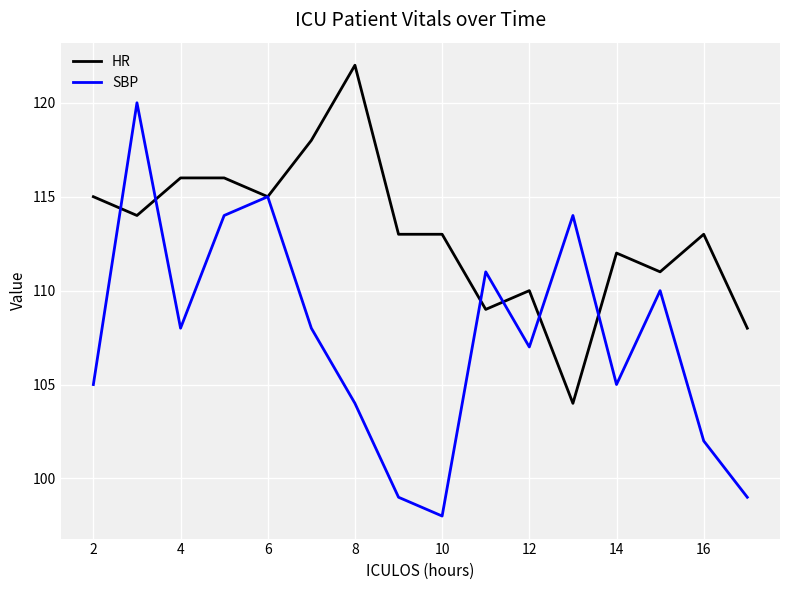

Which series has the largest total across all categories?

HR